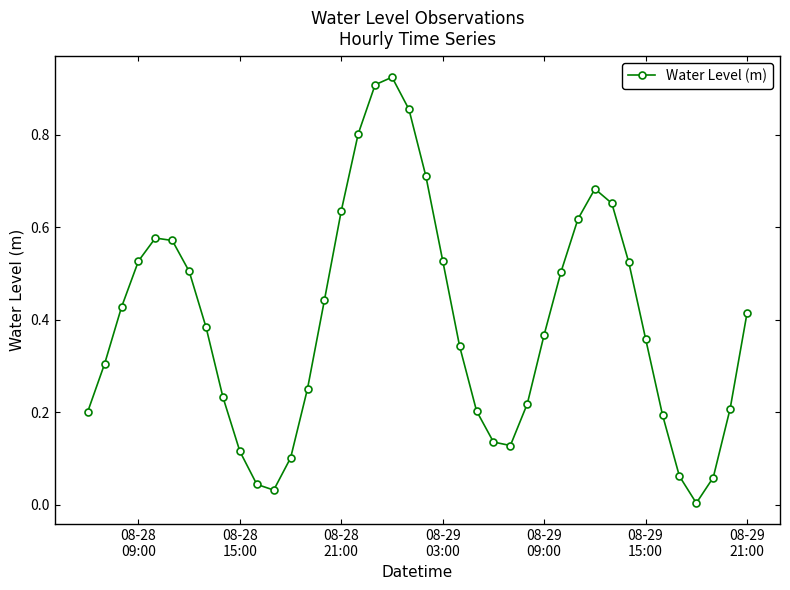

True or false: there are more than 2 points higher than both neighbors.

True